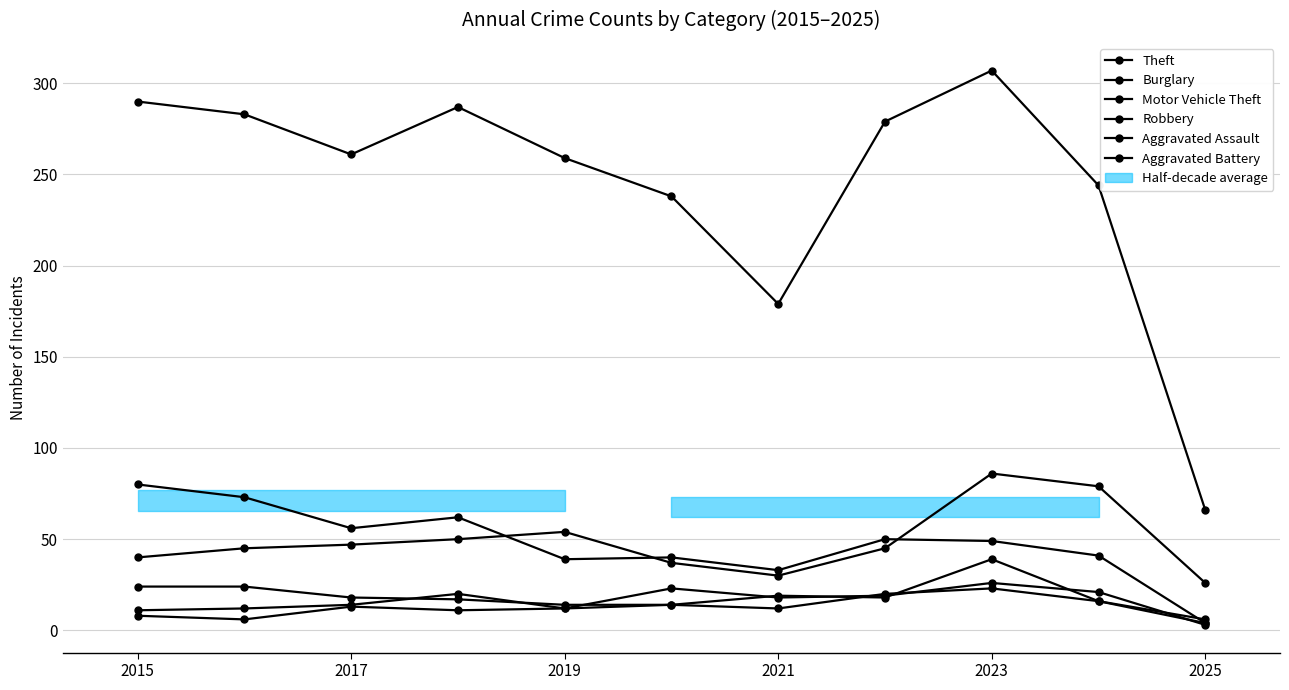

Which series has the largest total across all categories?

Theft